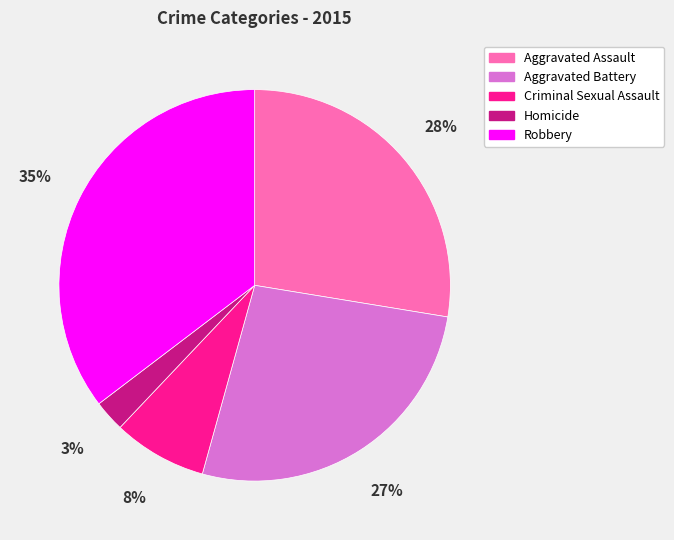

Is the sum of Aggravated Assault and Homicide greater than half?

No